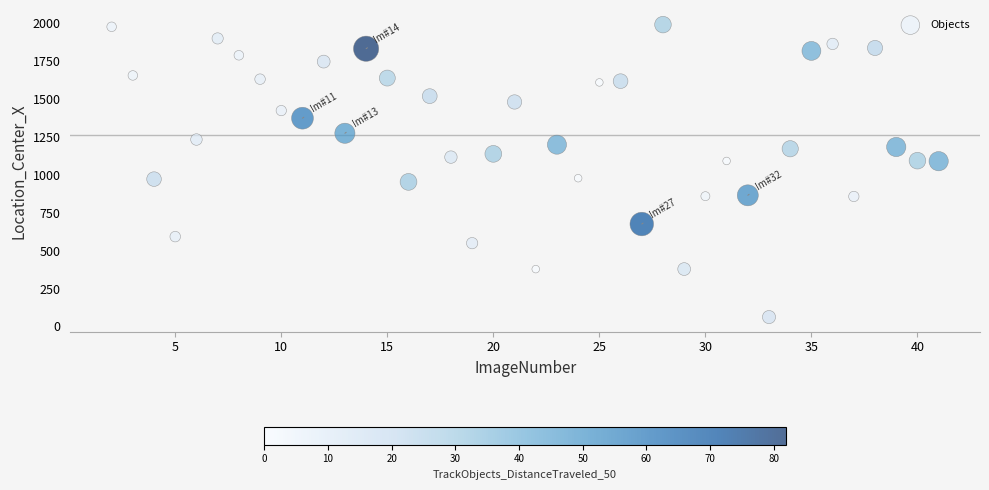

What is the range of Y values (max minus min)?

1930.9